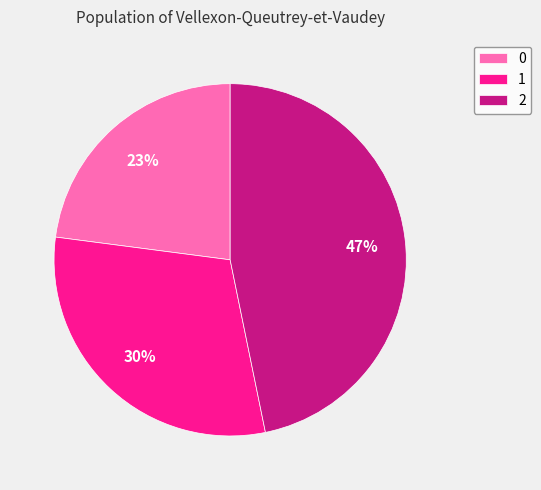

What is the ratio of the value at 1 to the value at 0?

1.3